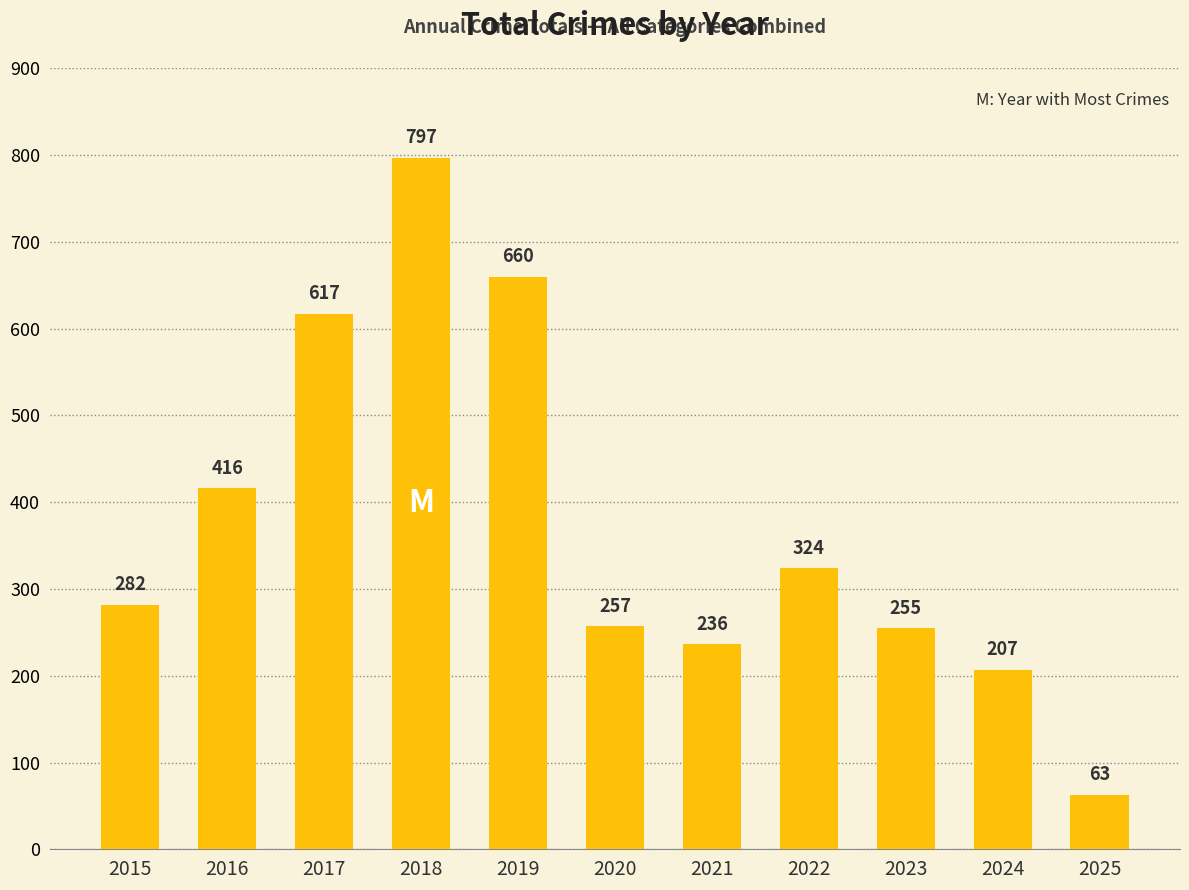

At which category does the chart reach its minimum across all series?

2025